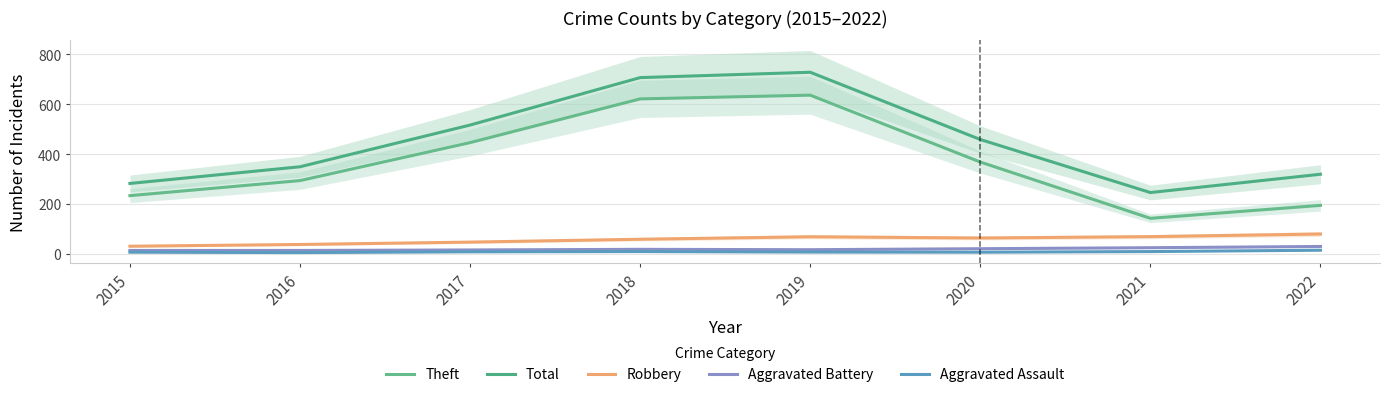

Which has a higher value, 2016 or 2022?

2016